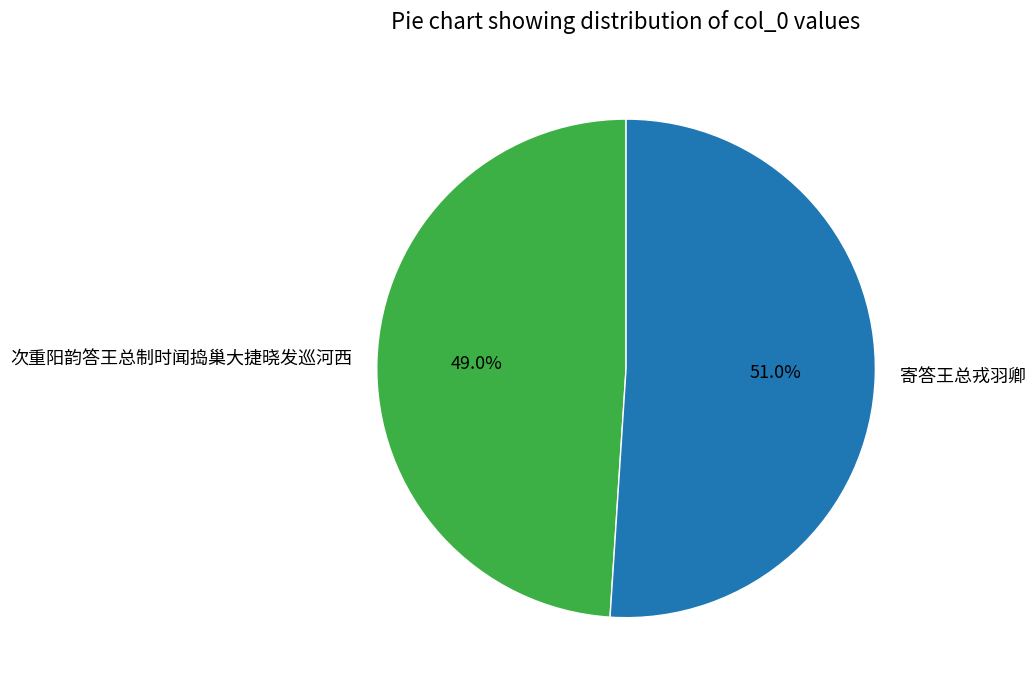

How many segments does this pie chart have?

2